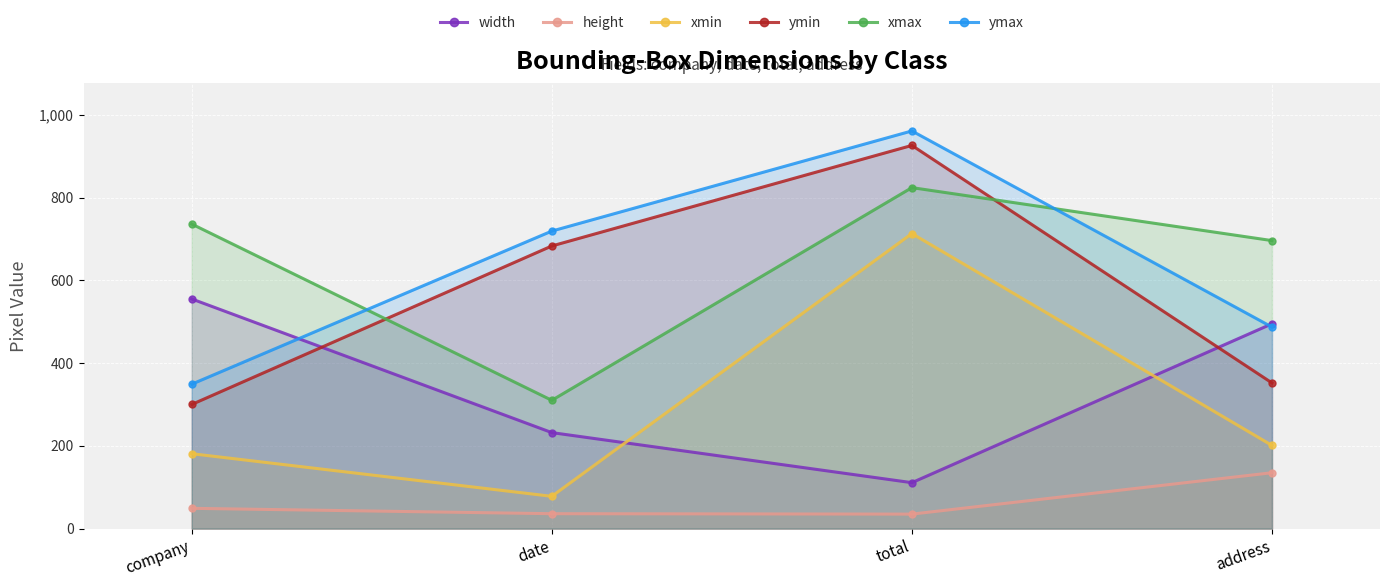

Which has a higher value, total or address?

address